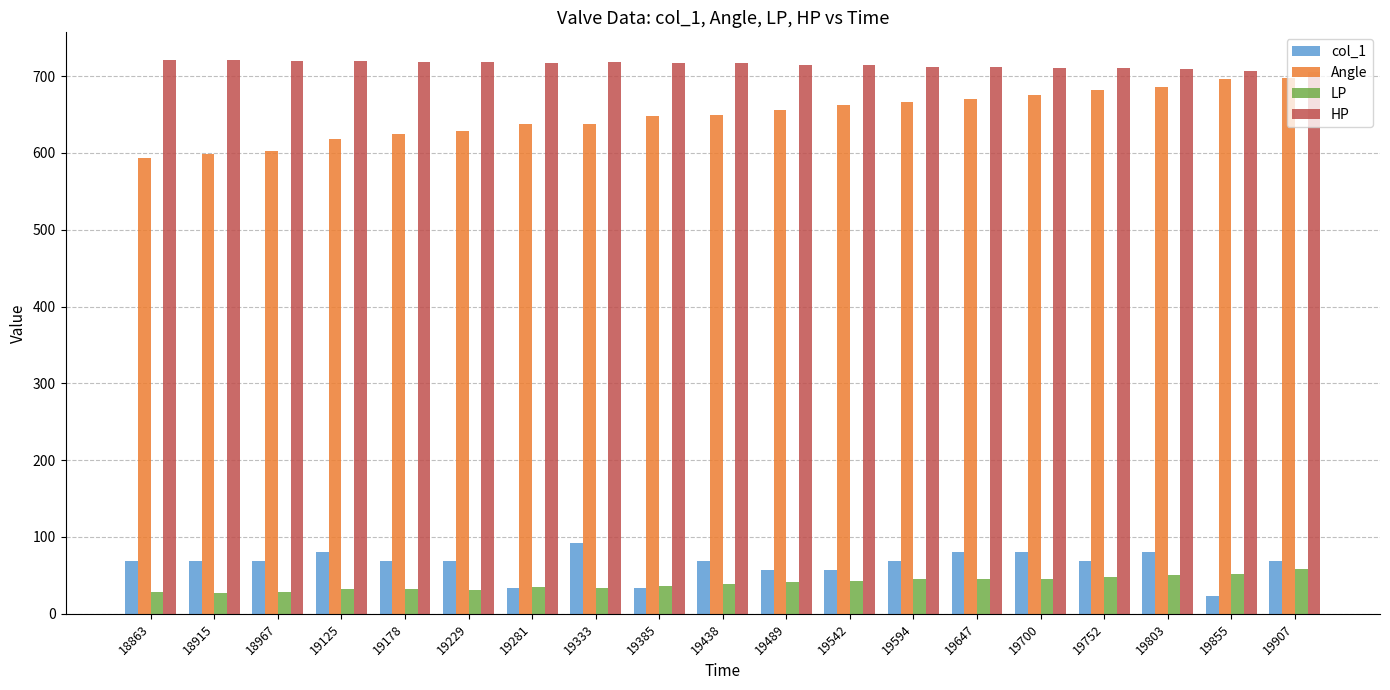

What is the total value across all series at 19752?

1509.3